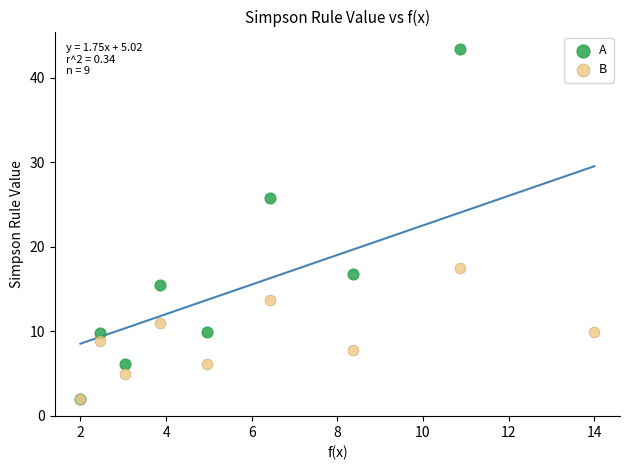

Which series has the widest spread of Y values?

A